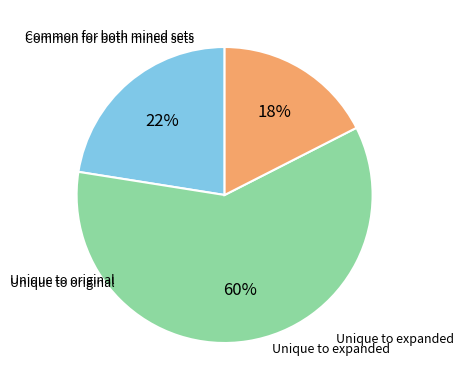

Is there any slice that represents more than half of the pie?

Yes